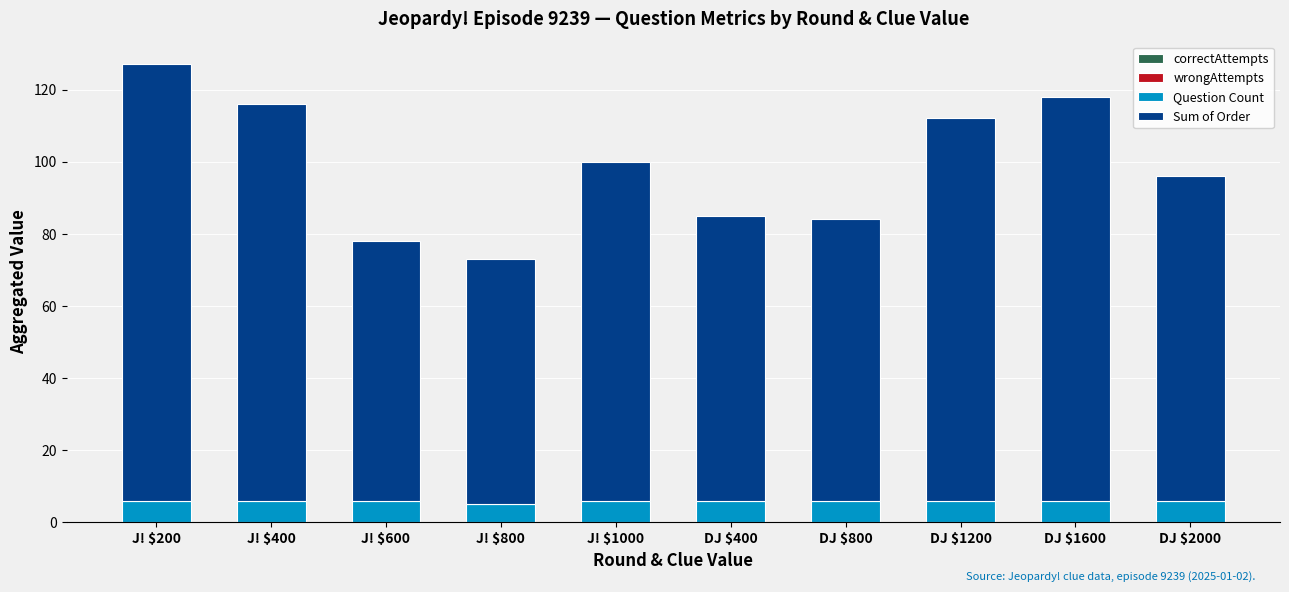

What is the total value across all series at J! $1000?

100